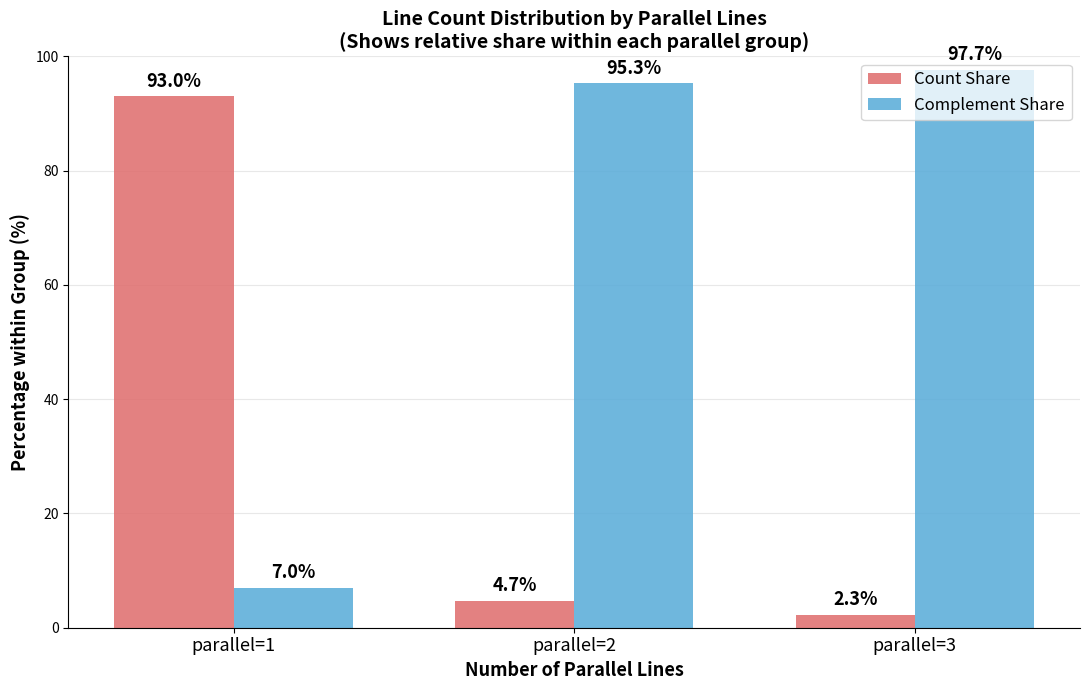

What value does the Count Share series have at parallel=3?

2.3